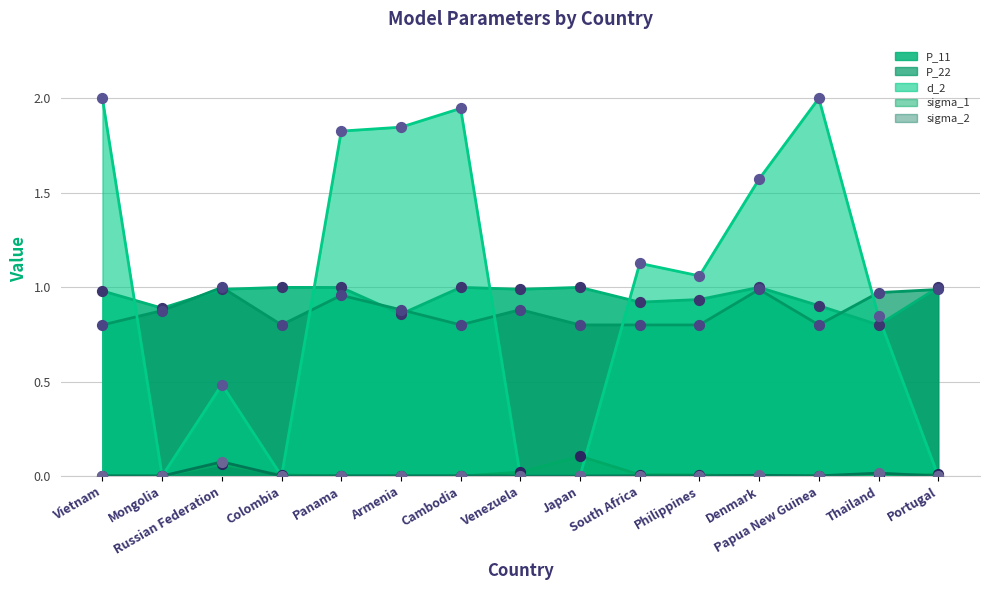

Which series reaches the maximum Y coordinate?

d_2